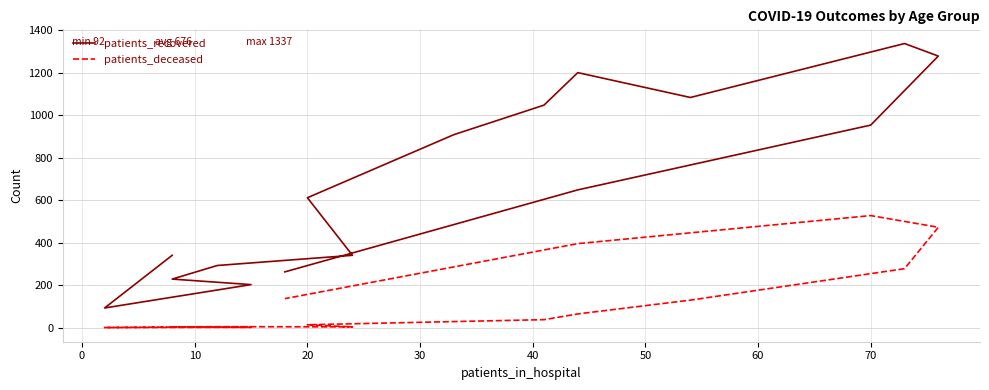

What is the total value across all series at 30?

296